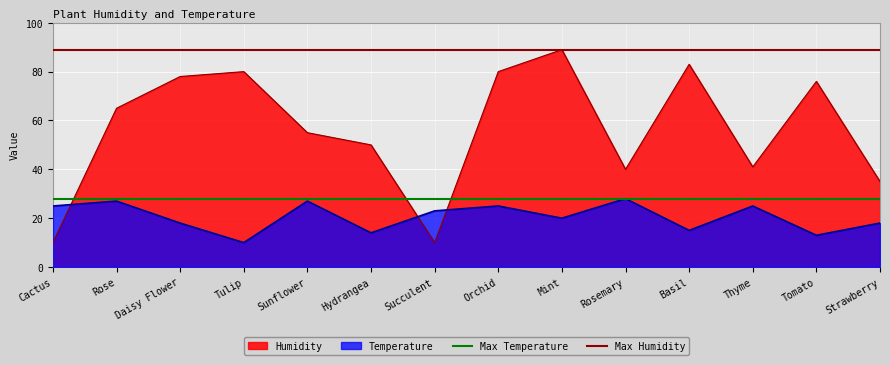

Which label corresponds to the smallest value in the chart?

Cactus